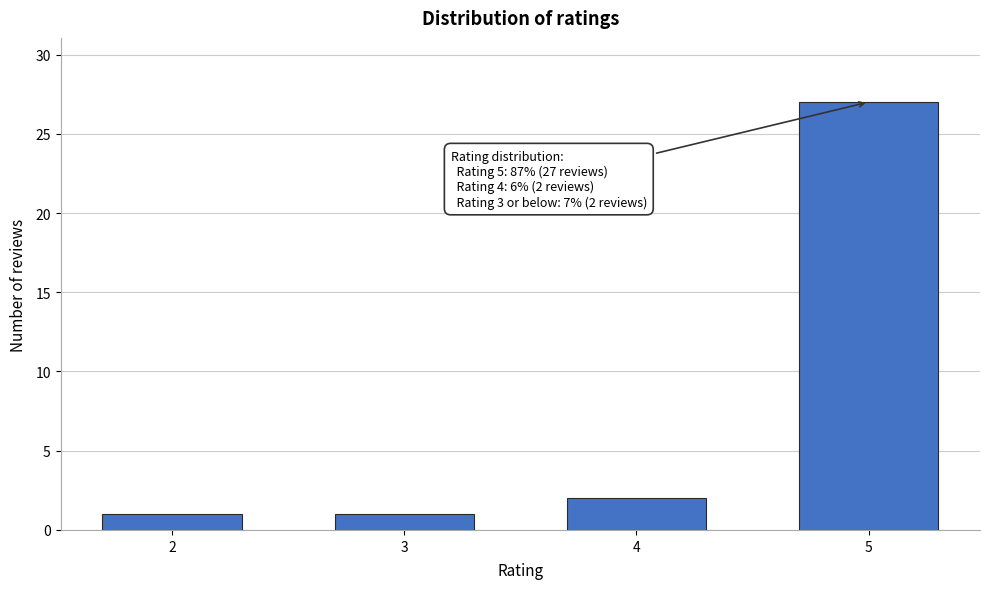

Reading left to right, list all the values displayed in this chart.

2=1	3=1	4=2	5=27